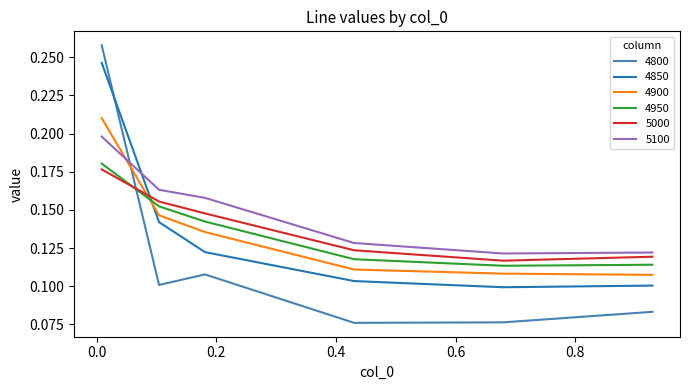

Which series has the widest spread of values?

4800